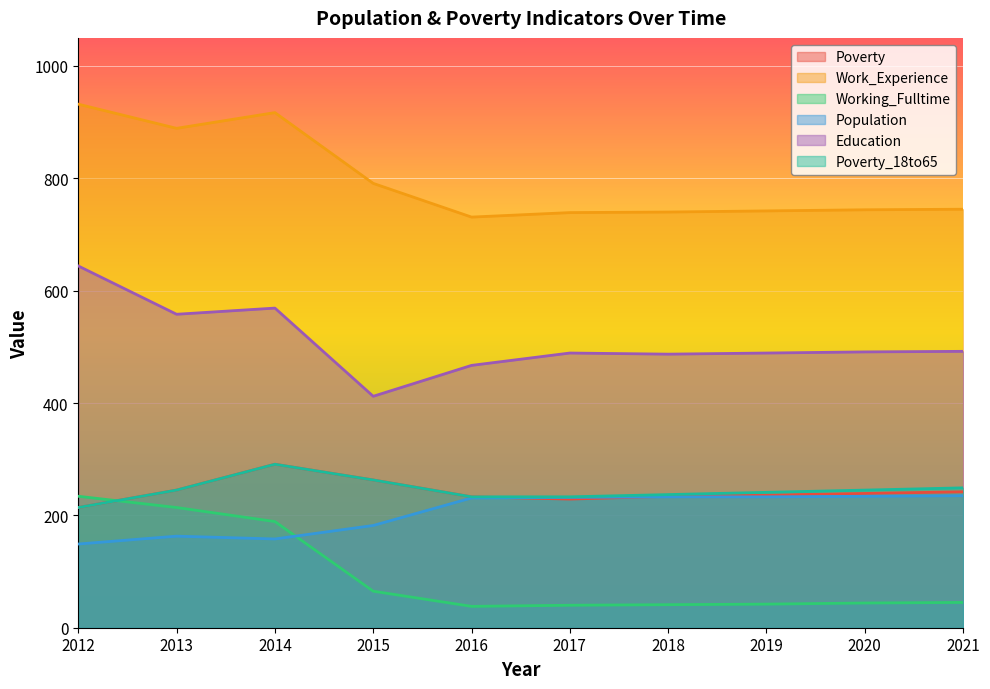

True or false: Working_Fulltime and Work_Experience cross at least once.

False